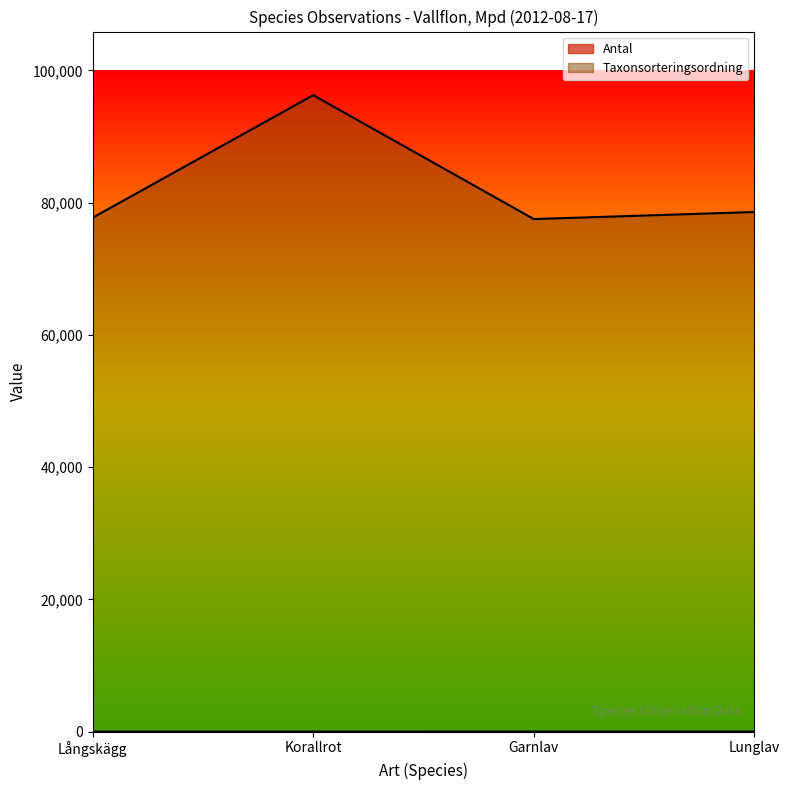

What is the difference between the highest and lowest values at Garnlav?

77504